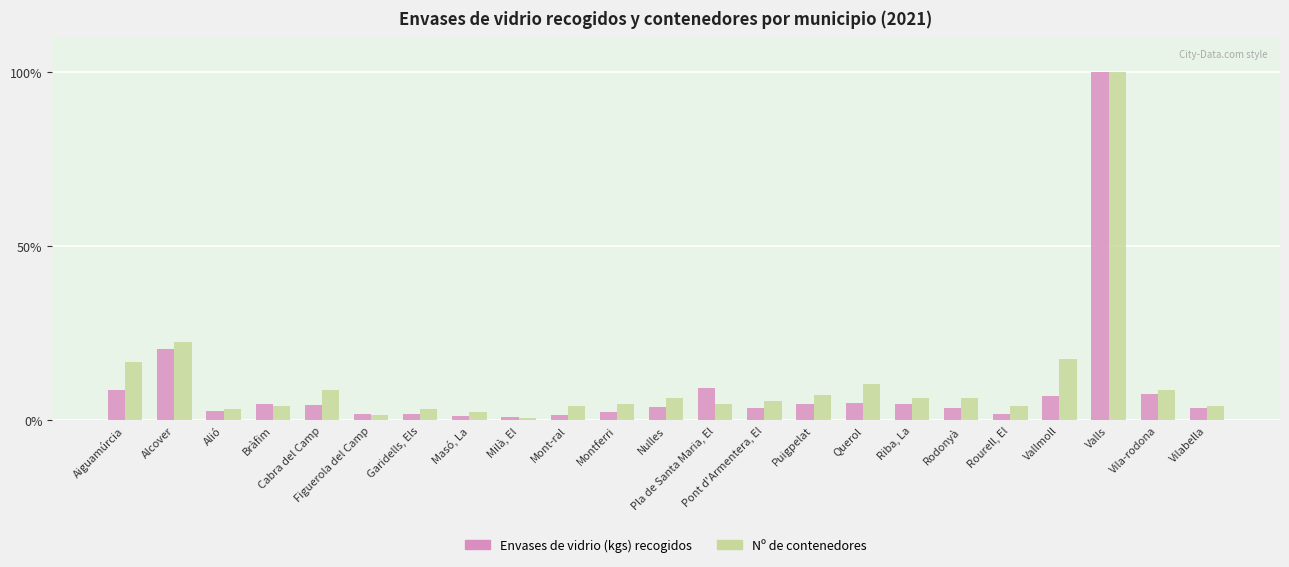

List the labels in order of Envases de vidrio (kgs) recogidos value, largest first.

Valls, Alcover, Pla de Santa Maria, El, Aiguamúrcia, Vila-rodona, Vallmoll, Querol, Puigpelat, Riba, La, Bràfim, Cabra del Camp, Nulles, Rodonyà, Vilabella, Pont d'Armentera, El, Alió, Montferri, Figuerola del Camp, Rourell, El, Garidells, Els, Mont-ral, Masó, La, Milà, El